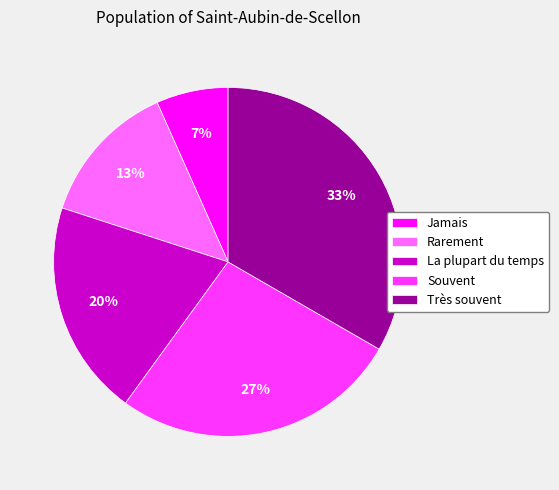

Between Très souvent and Jamais, which is larger?

Très souvent